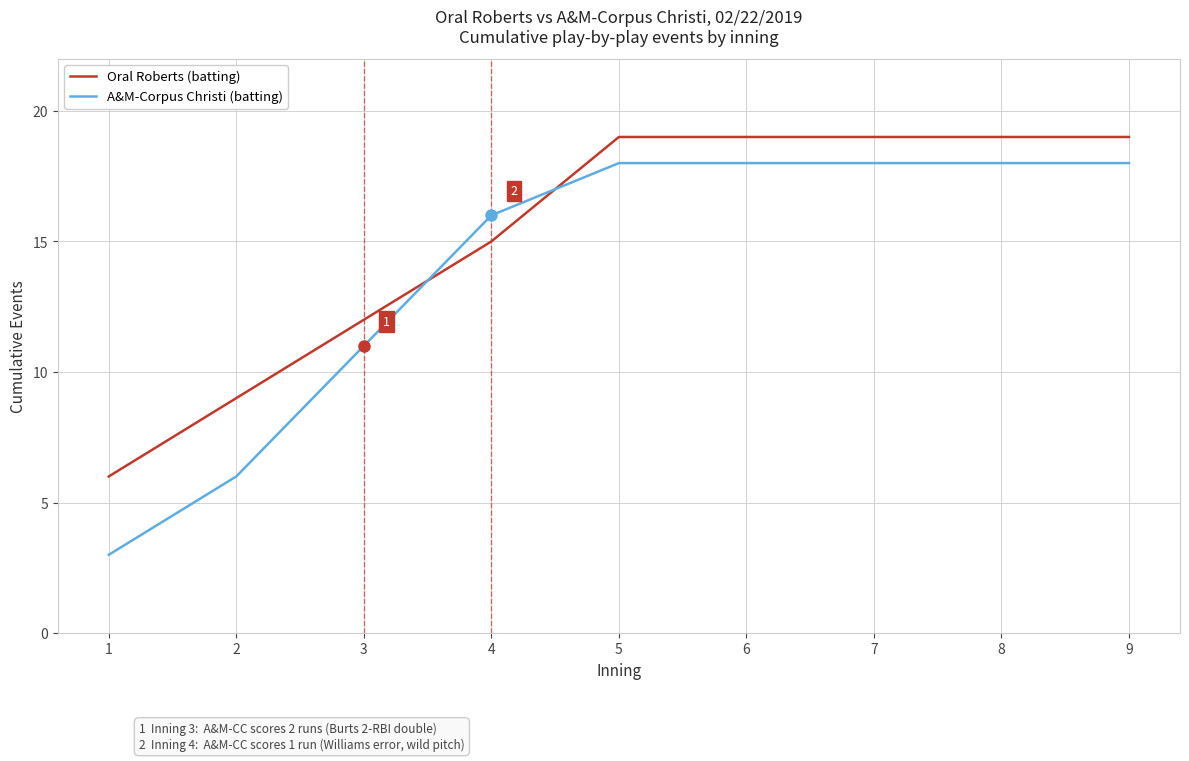

How many intersections are there between A&M-Corpus Christi (batting) and Oral Roberts (batting)?

2